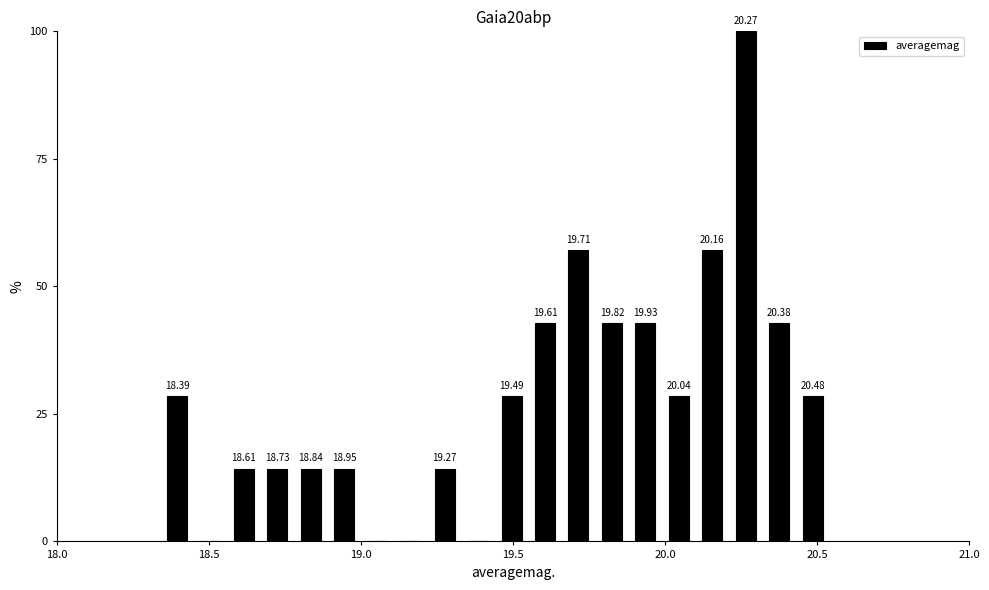

Around what value on the x-axis is the tallest bar? Give the approximate position of its centre, as read against the axis.

20.25